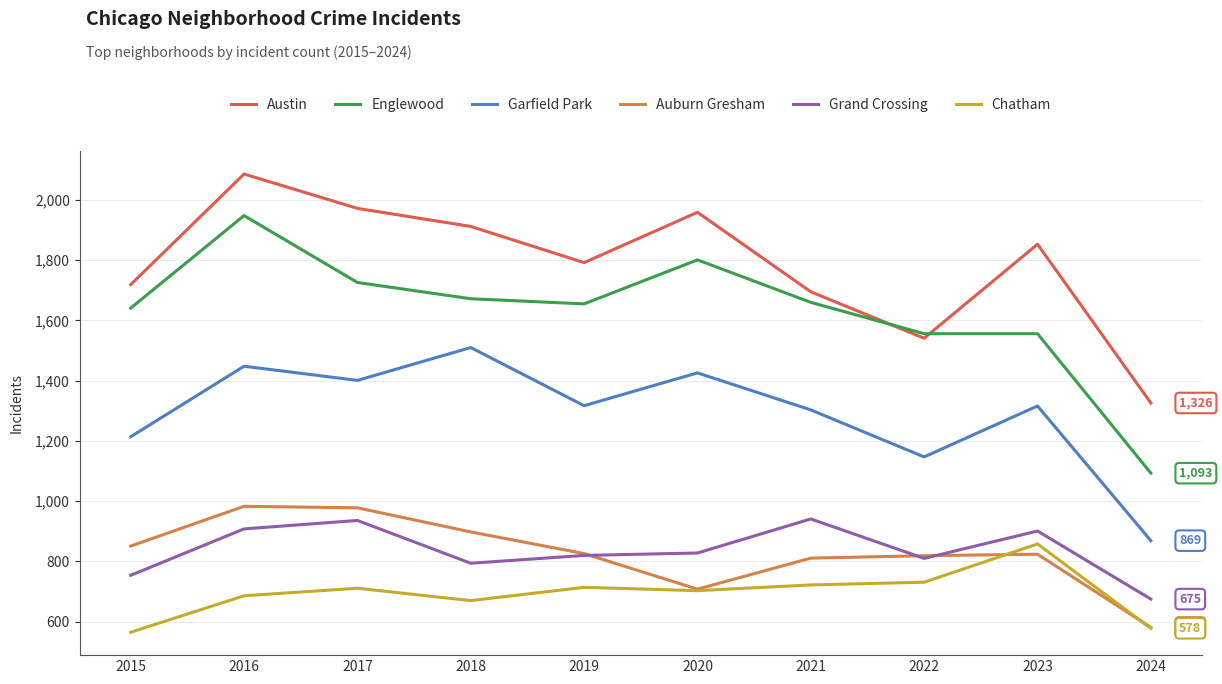

At which category does Chatham reach its first local peak?

2017